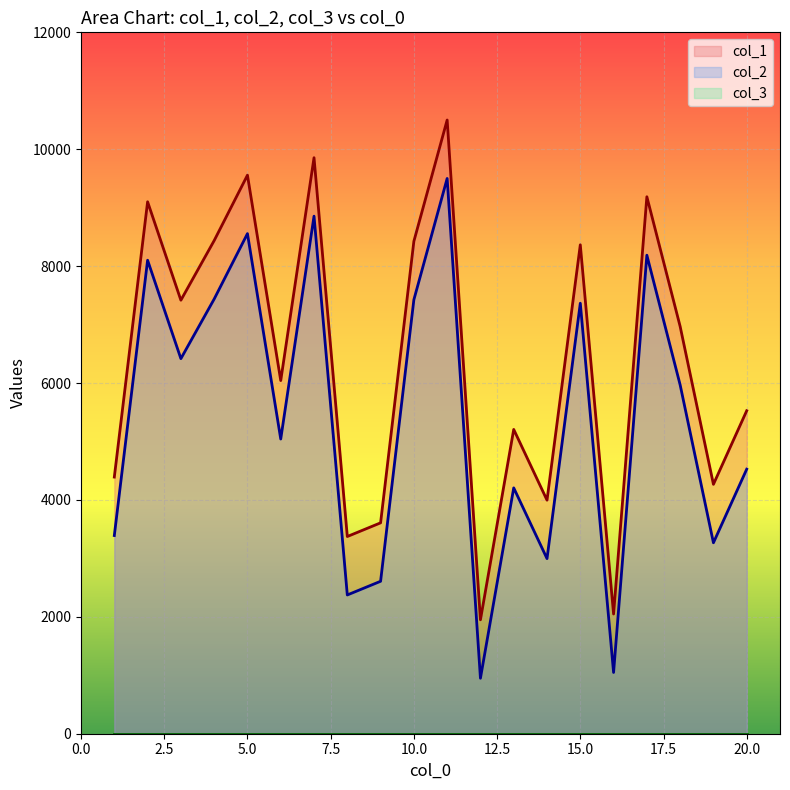

What is the sum of all col_2 values?

108218